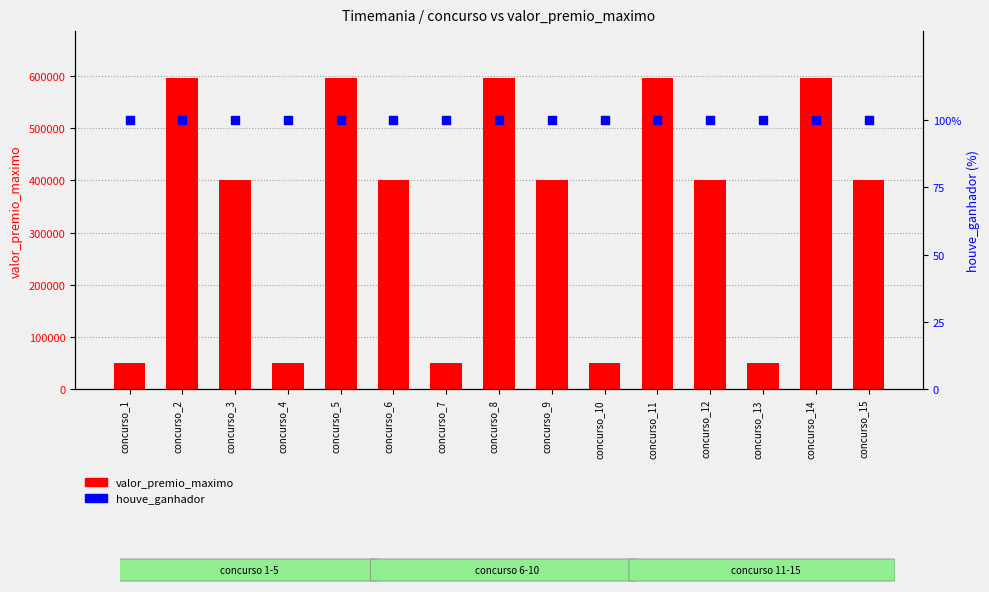

At how many categories does at least one series exceed 99197?

10